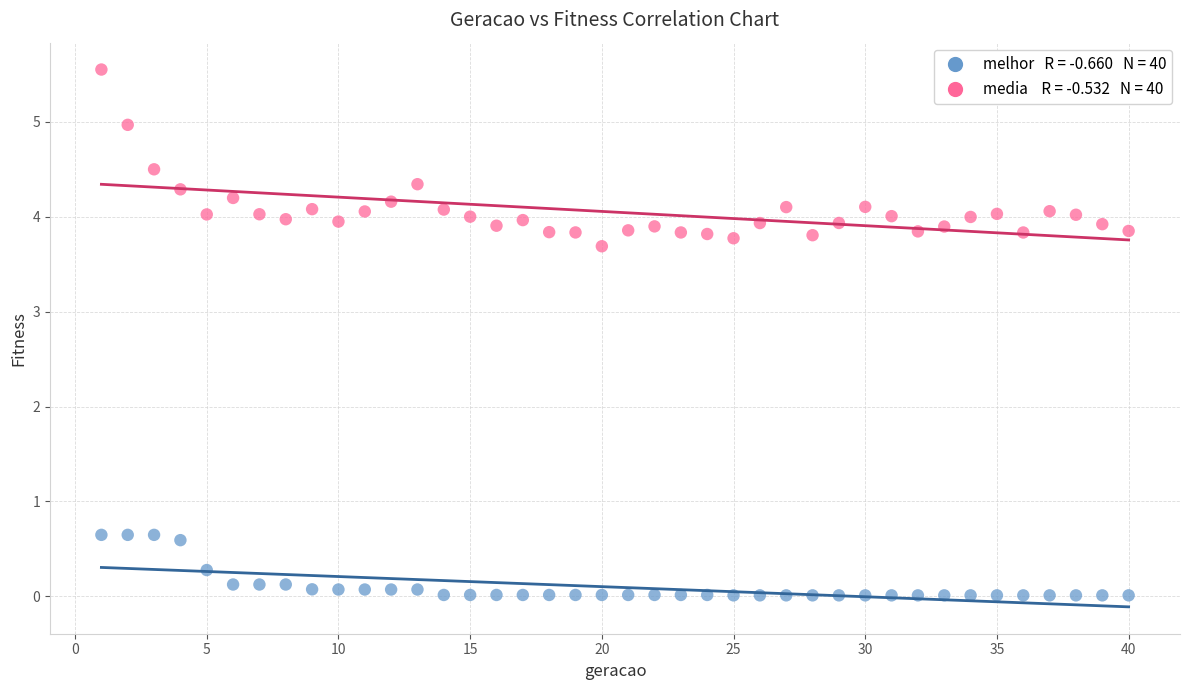

Across all data points, what is the range of Y values (max minus min)?

5.5